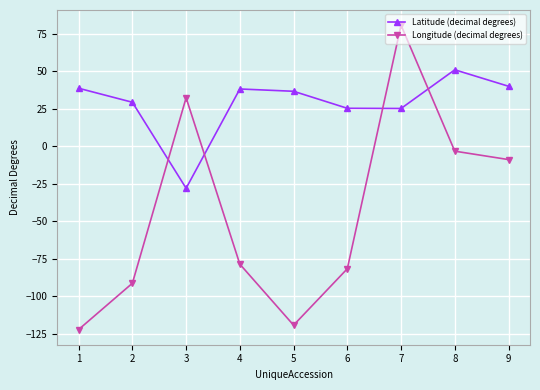

Does the chart display data point markers on the line(s)?

Yes